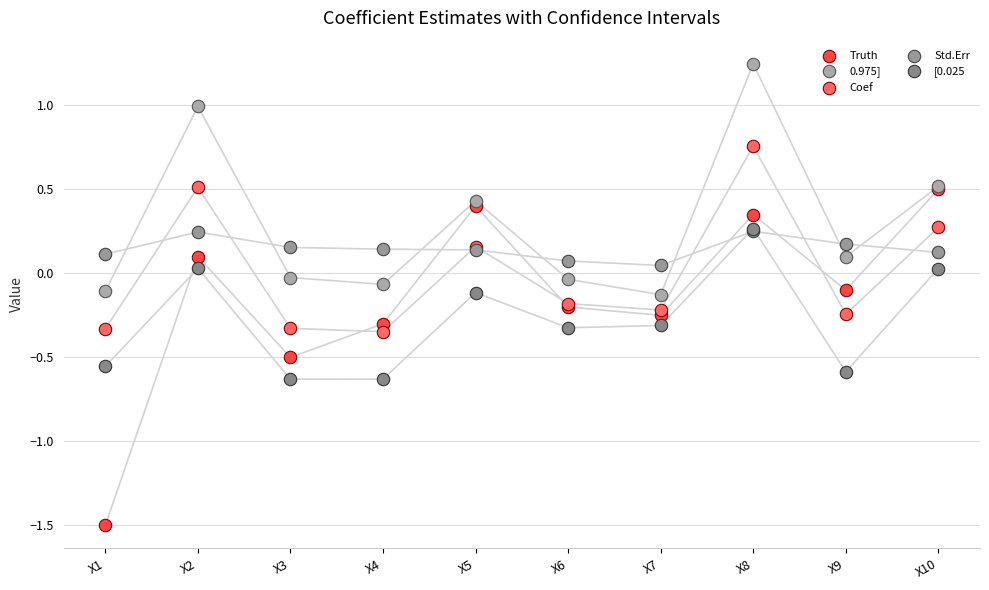

Which series contains the lowest Y value?

Truth